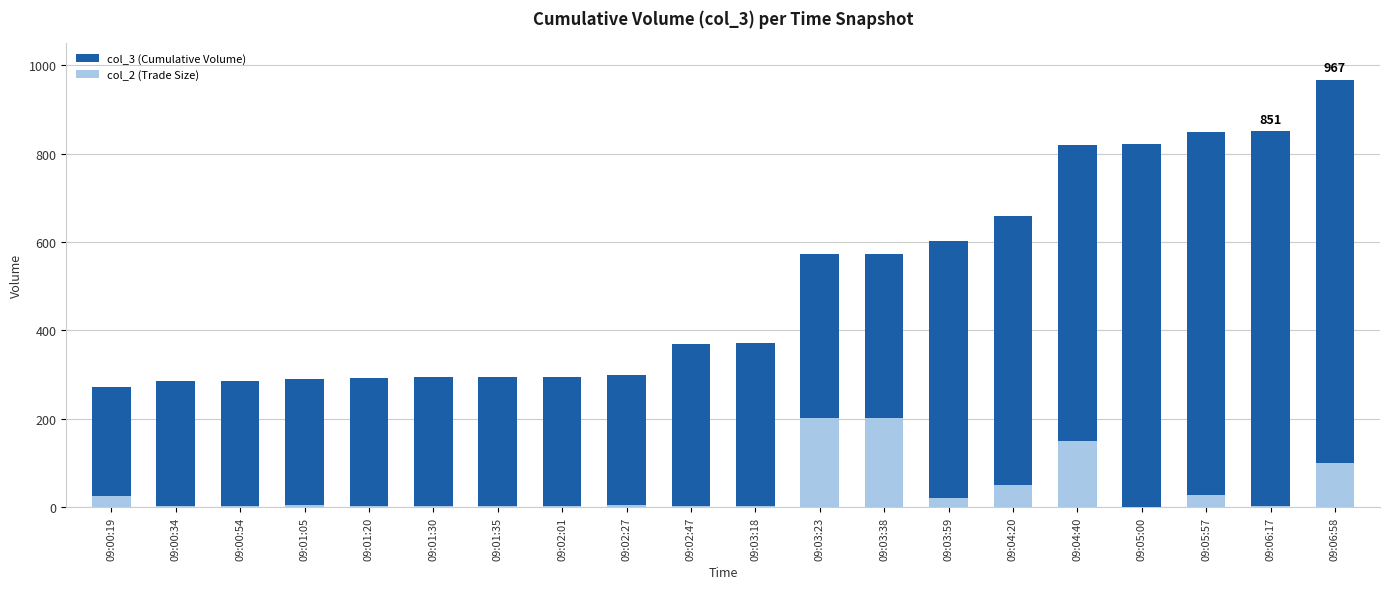

Between 09:03:59 and 09:06:17, which series saw the biggest shift?

col_3 (Cumulative Volume)